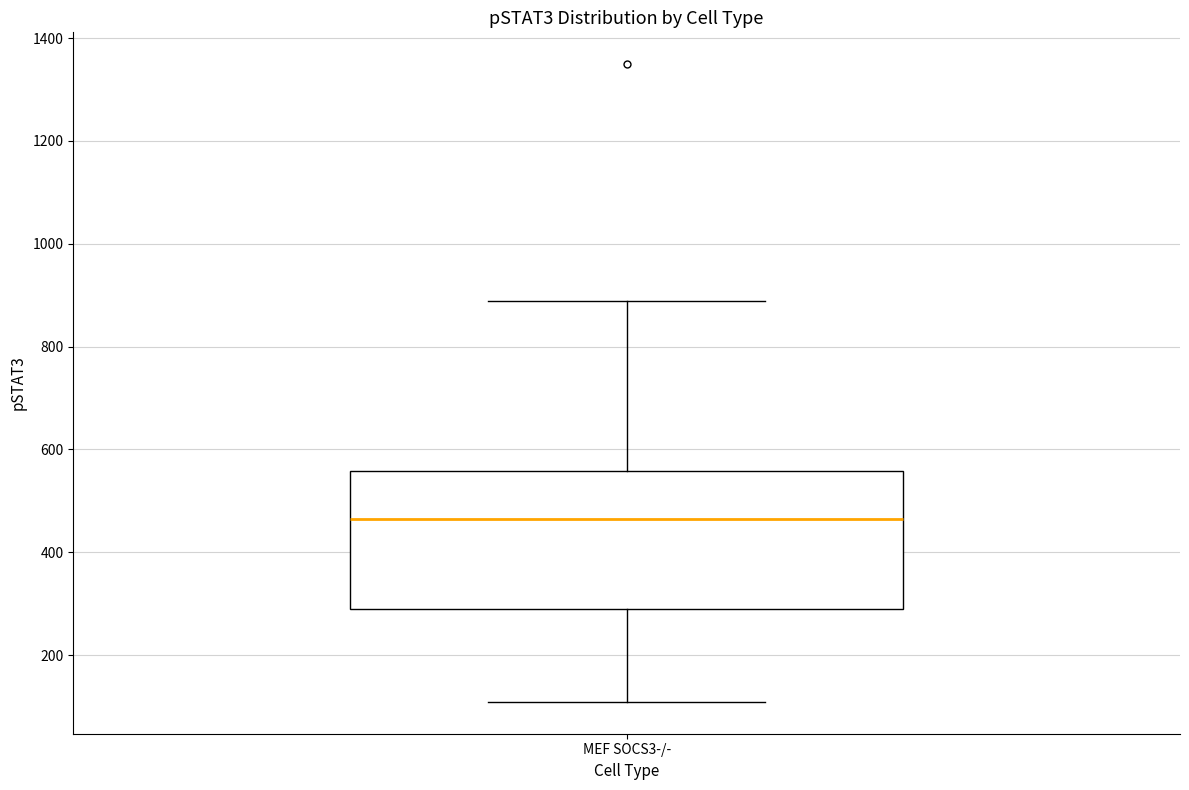

Read this box plot against the y-axis: the position of the median line, the range covered by the box, and the ends of both whiskers. The values are not printed on the chart, so give them approximately, as read against the axis.

median 460, box 300 to 560, whiskers 100 to 880